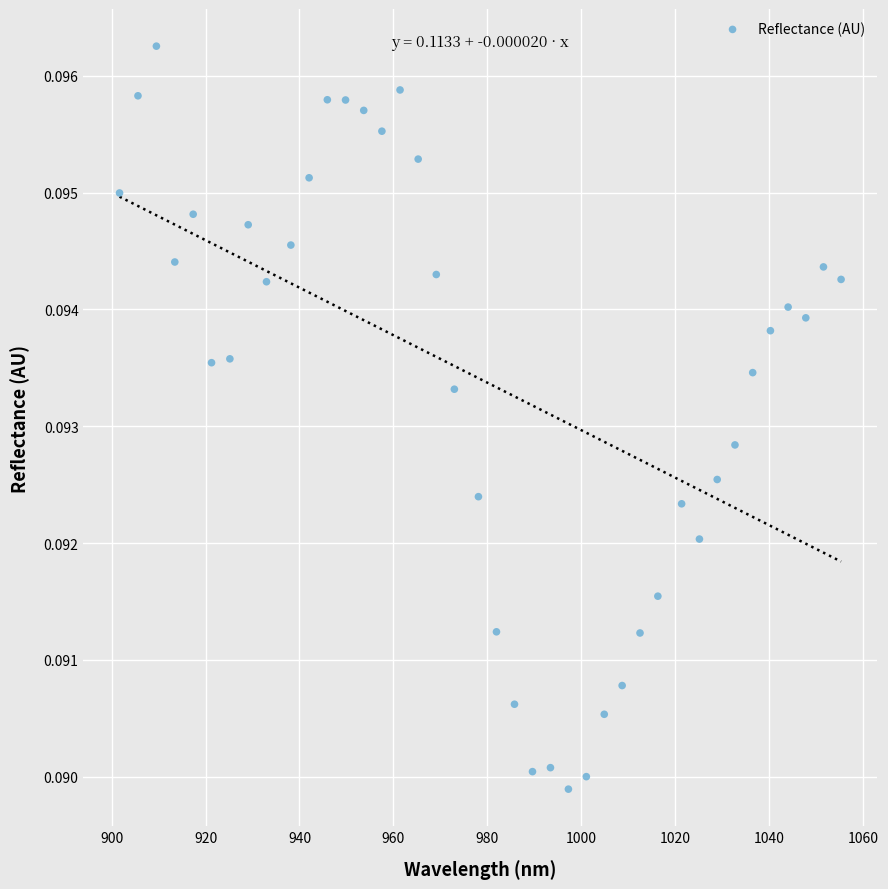

What is the range of X values (max minus min)?

153.7